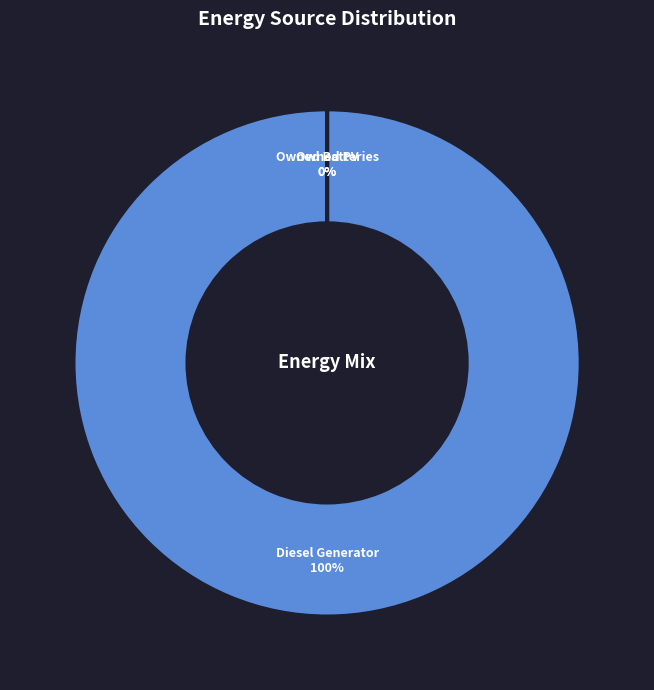

How many segments does this pie chart have?

3